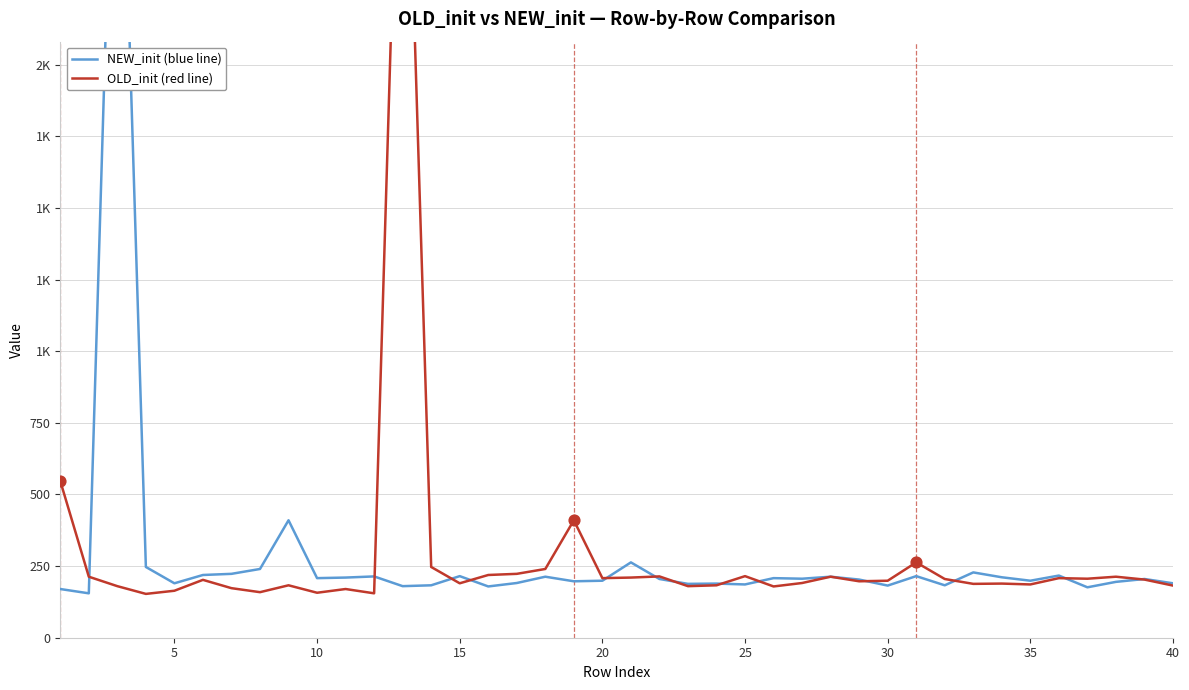

Which series contains the highest Y value?

NEW_init